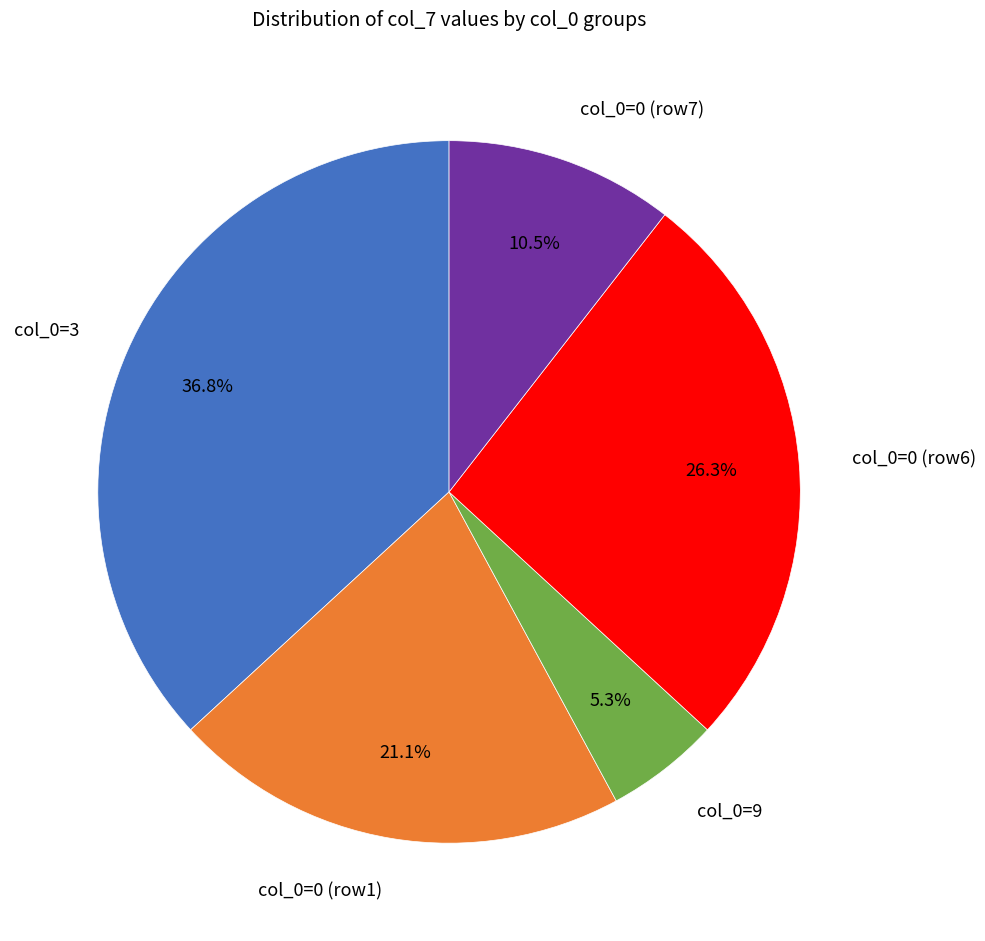

To the nearest percent, what is the average slice percentage?

20%